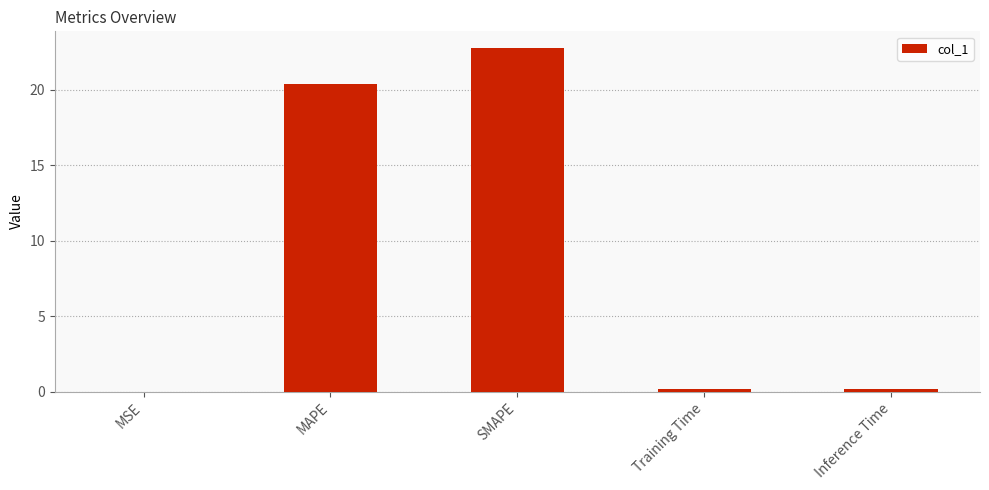

The value at SMAPE is 22.7. True or false?

True